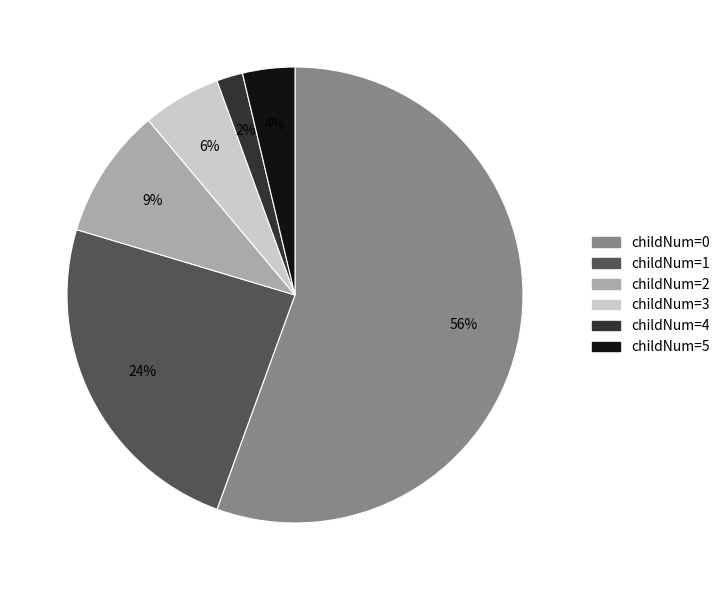

Is there any slice that represents more than half of the pie?

Yes